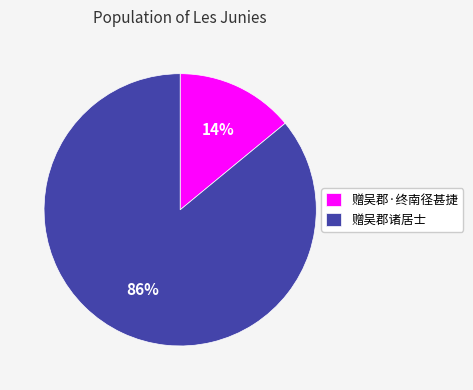

Combined, do 赠吴郡·终南径甚捷 and 赠吴郡诸居士 account for over 50%?

Yes